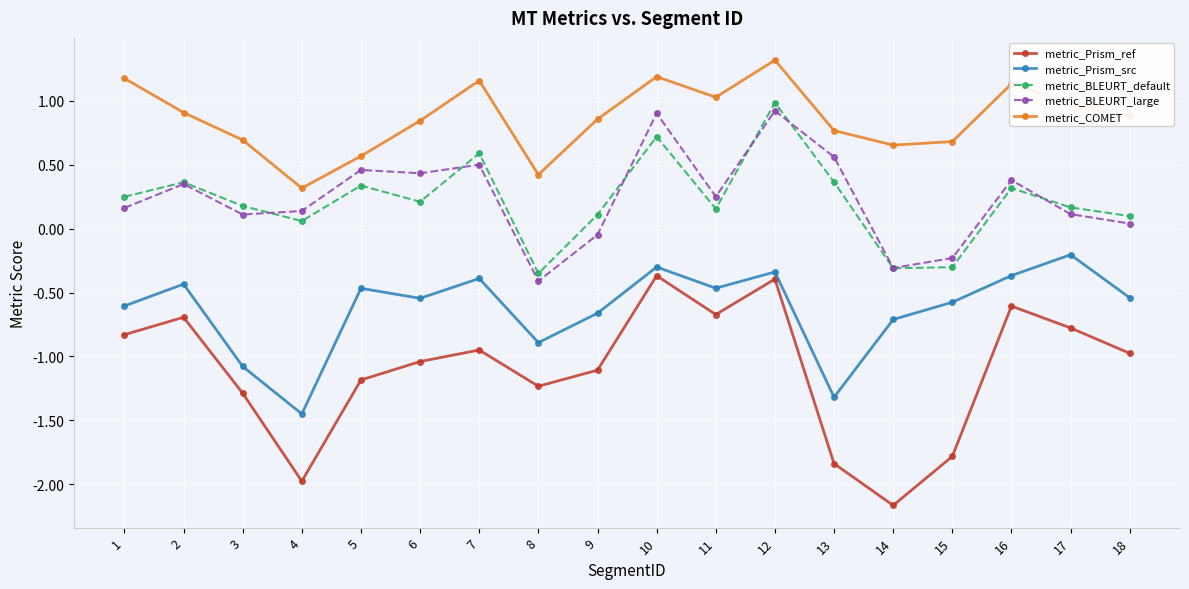

What is the difference between the maximum and second lowest values in the metric_Prism_ref series?

1.6